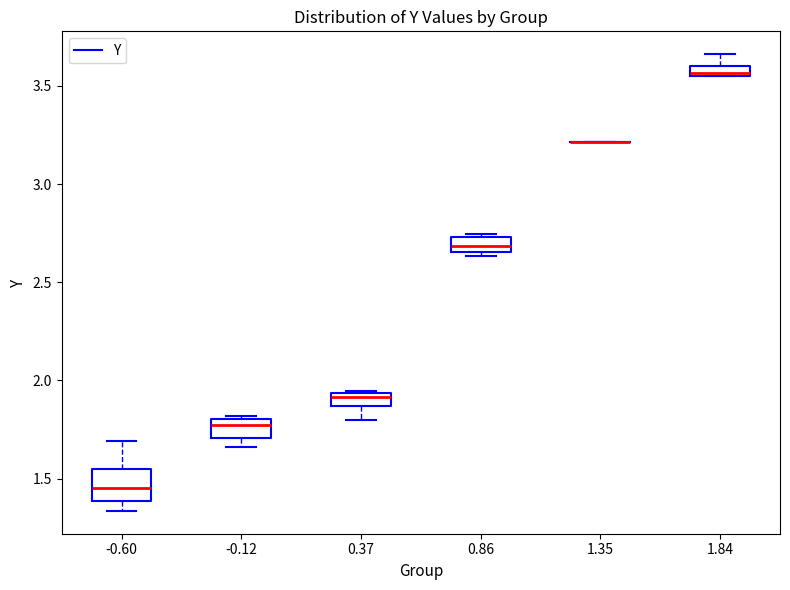

Comparing the boxes themselves (not the whiskers), which one is the tallest?

-0.60